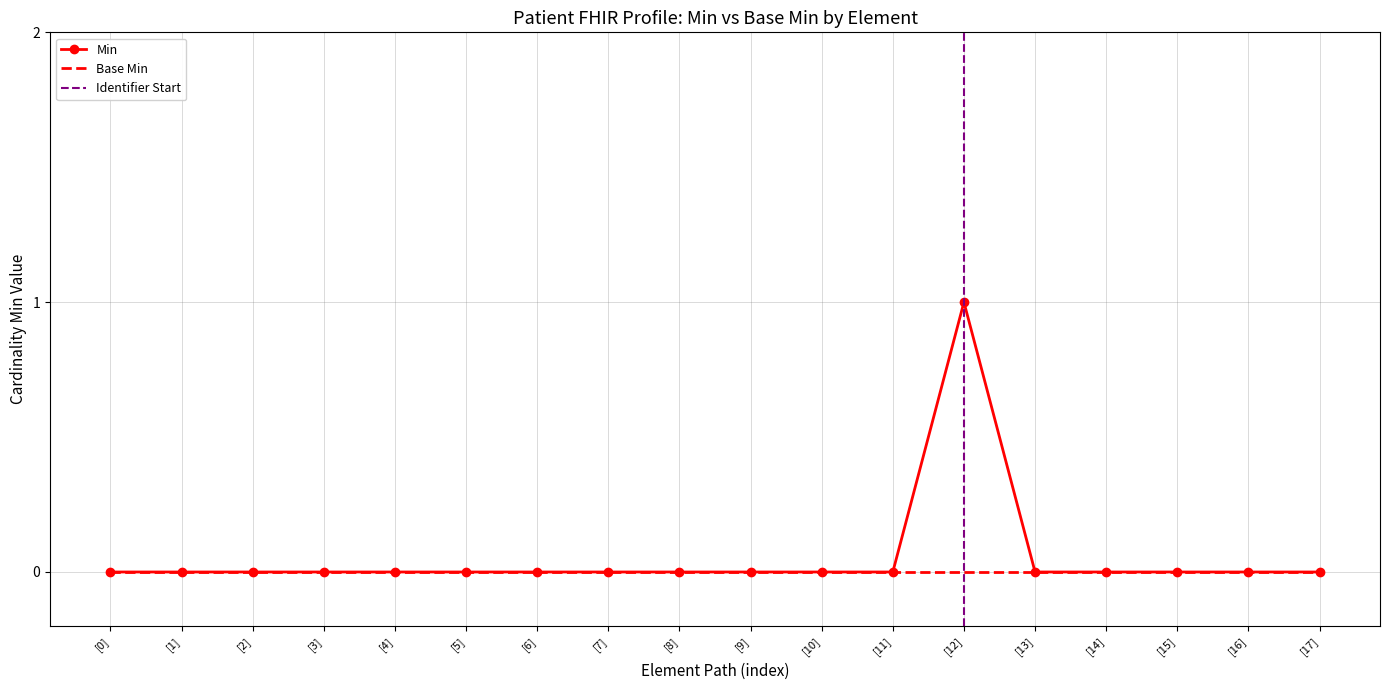

Reading left to right, extract all data points from this chart.

0	0	0	0	0	0	0	0	0	0	0	0	1	0	0	0	0	0